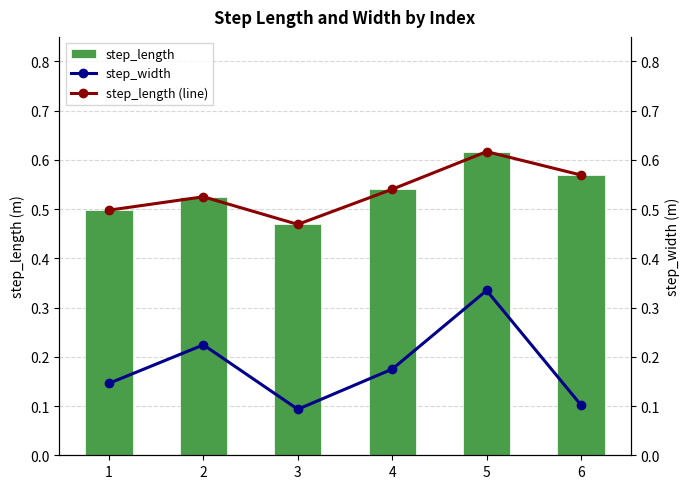

Count the number of categories in the chart.

6